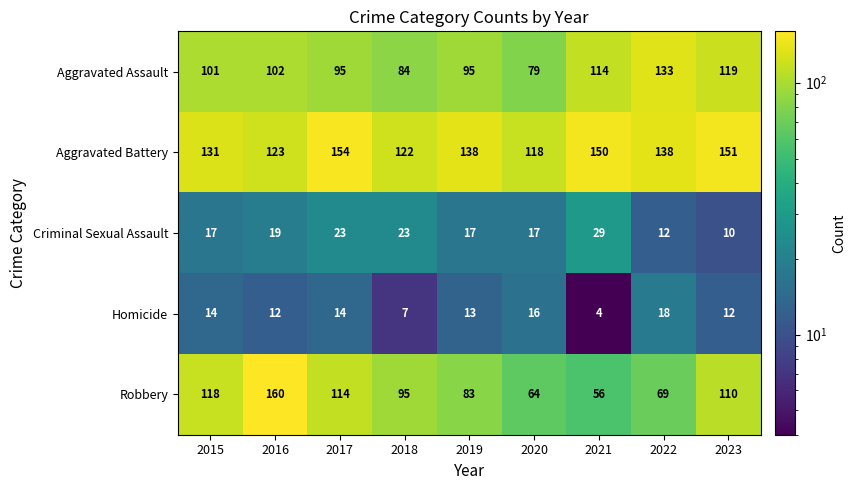

How many data points does each series have?

9